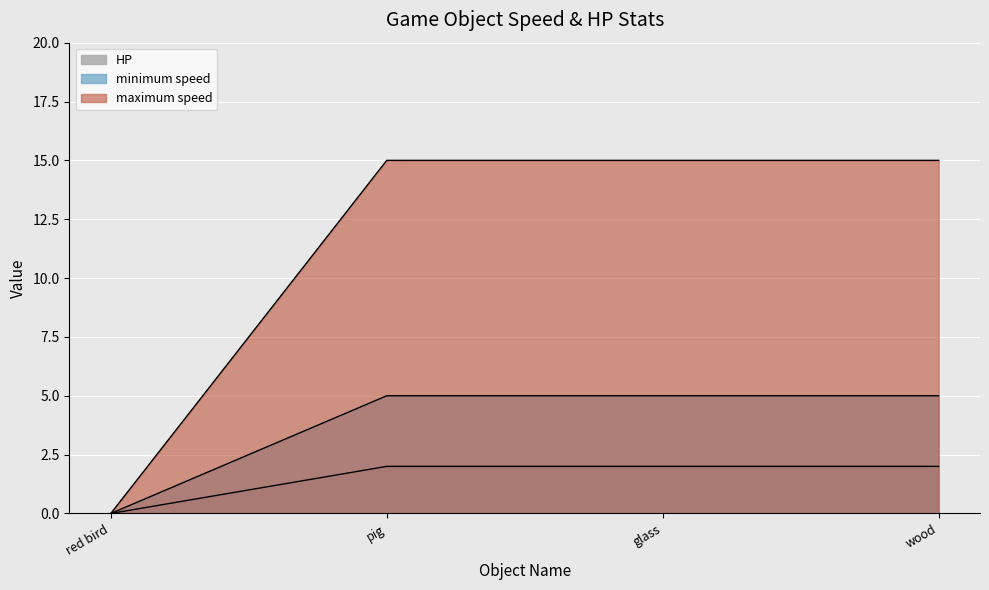

At which category is the sum across all series the highest?

pig